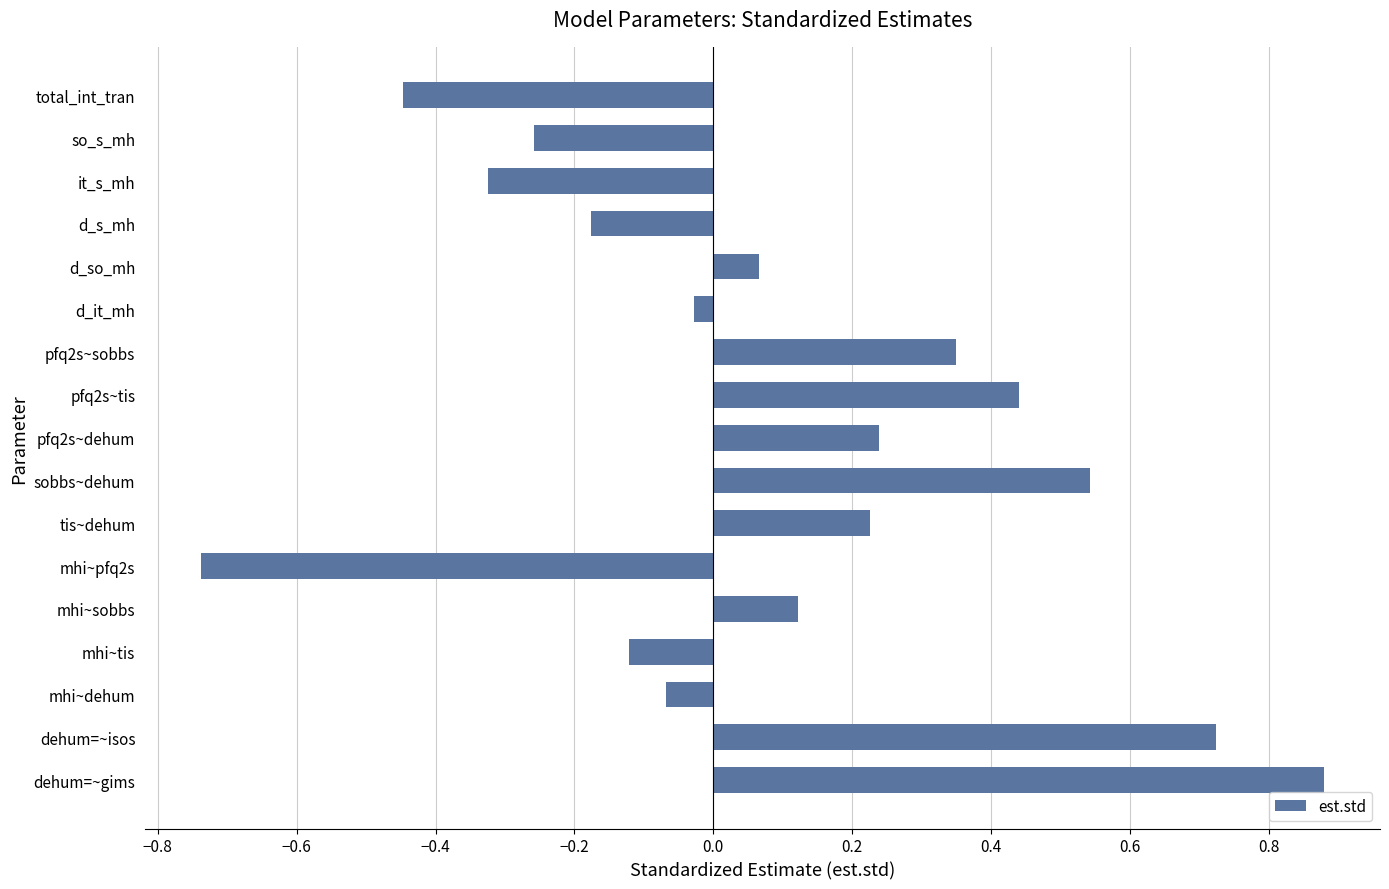

What is the difference between the second highest and minimum values?

1.5